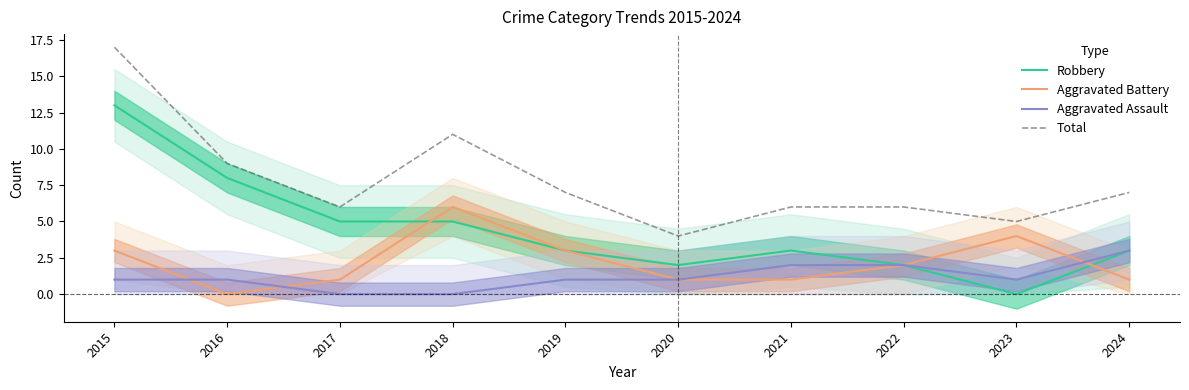

How many values in Aggravated Battery are above zero?

9